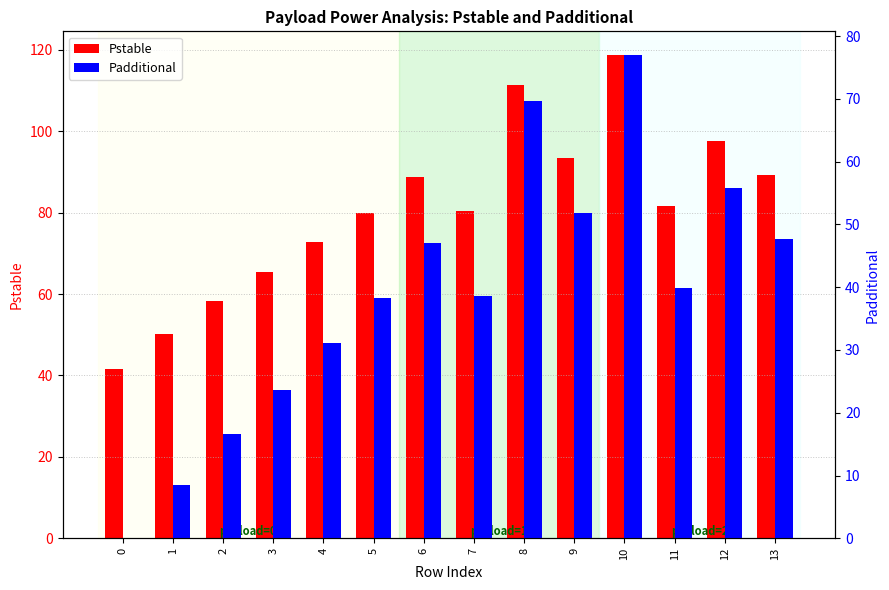

Which has a higher value, 10 or 5?

10